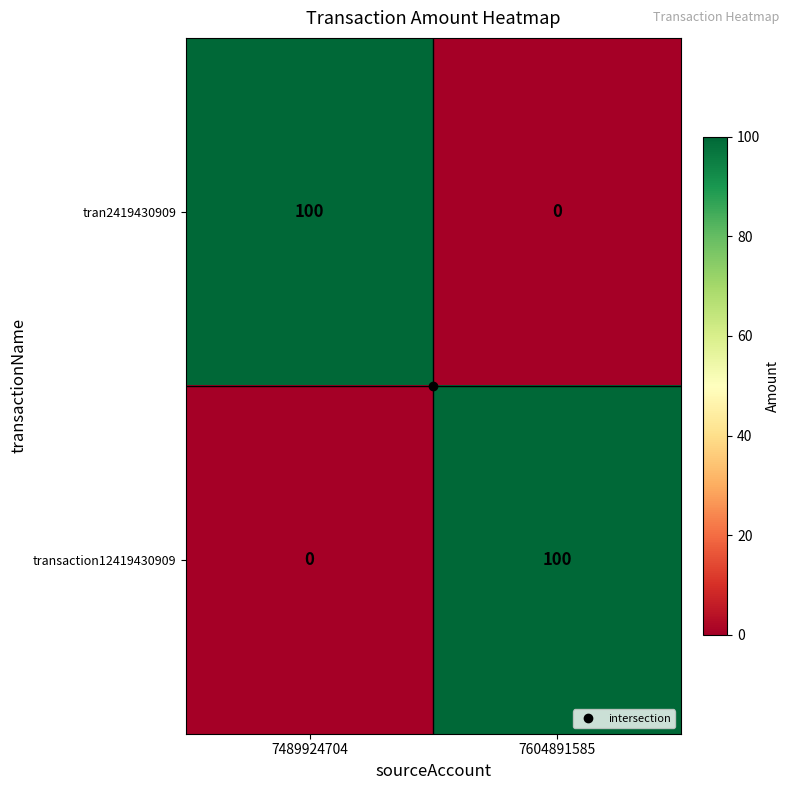

What is the highest value of the transaction12419430909 series?

100